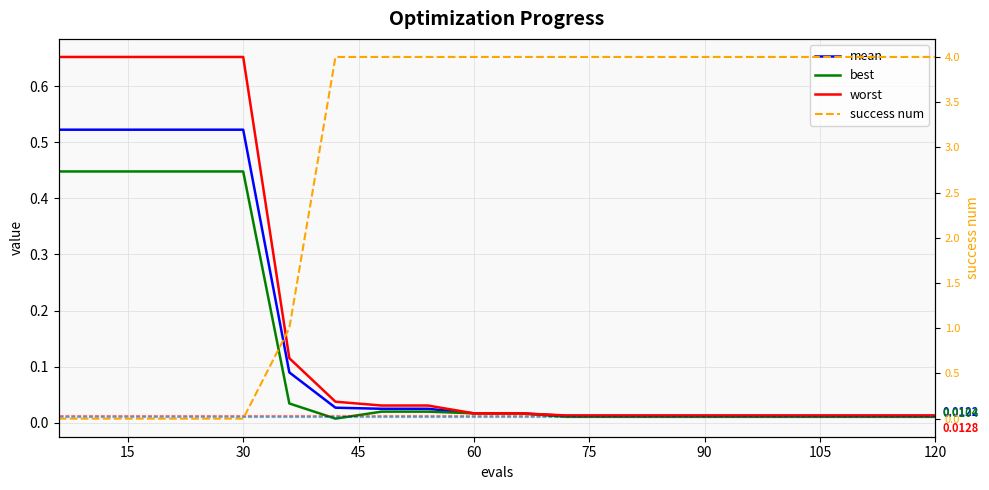

Is this an area chart (filled region under the line)?

No